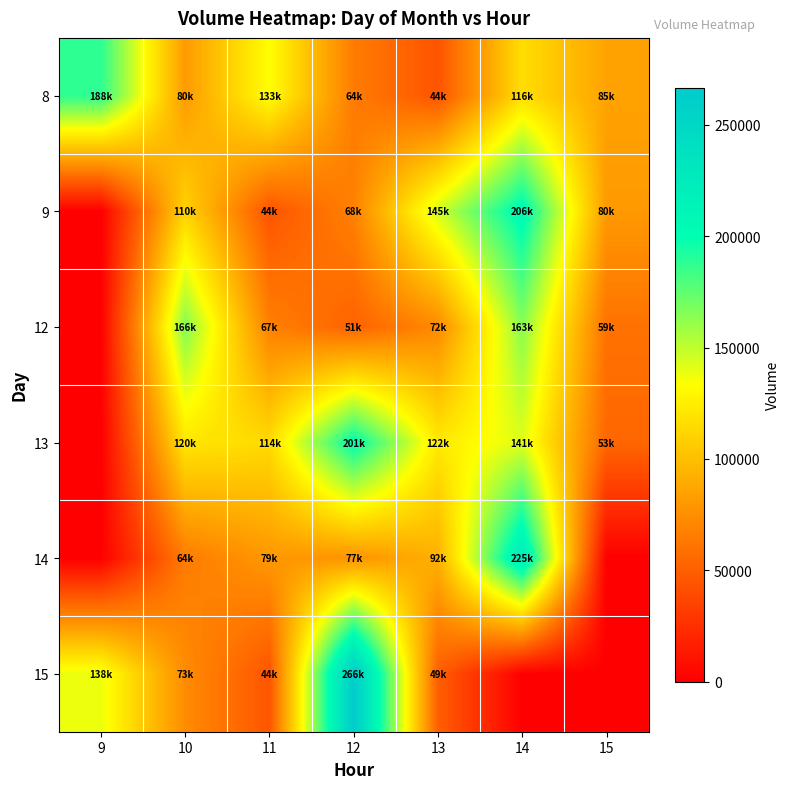

Which series has the largest range (max minus min)?

15